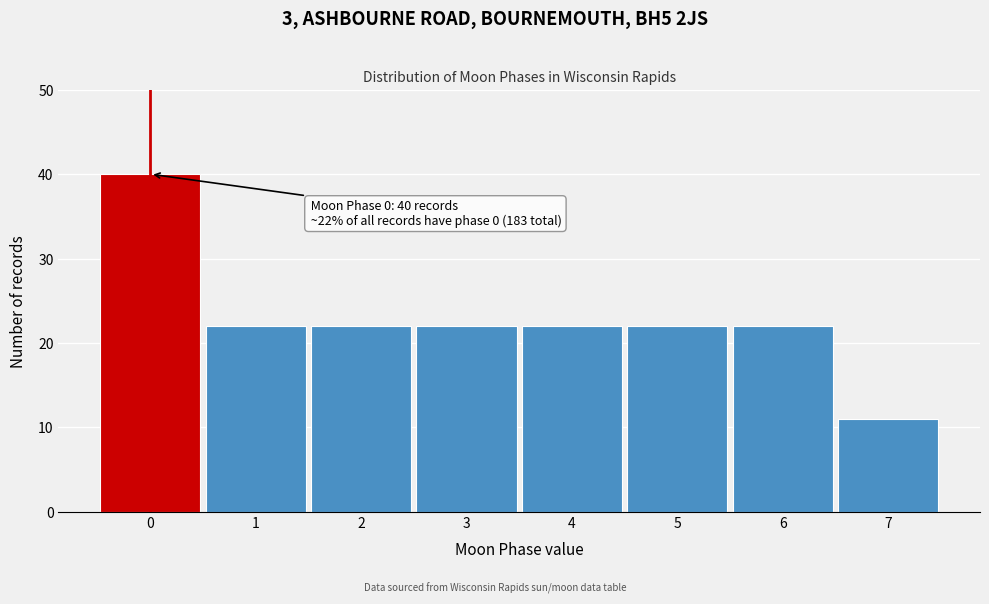

Over which range of the x-axis is the bar tallest?

-0.5 to 0.5